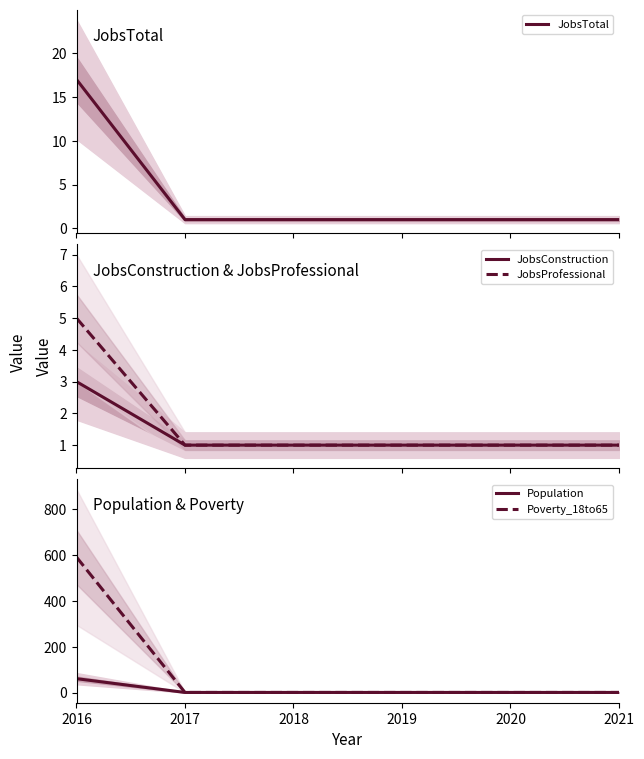

What is the lowest value of the Poverty_18to65 series?

1